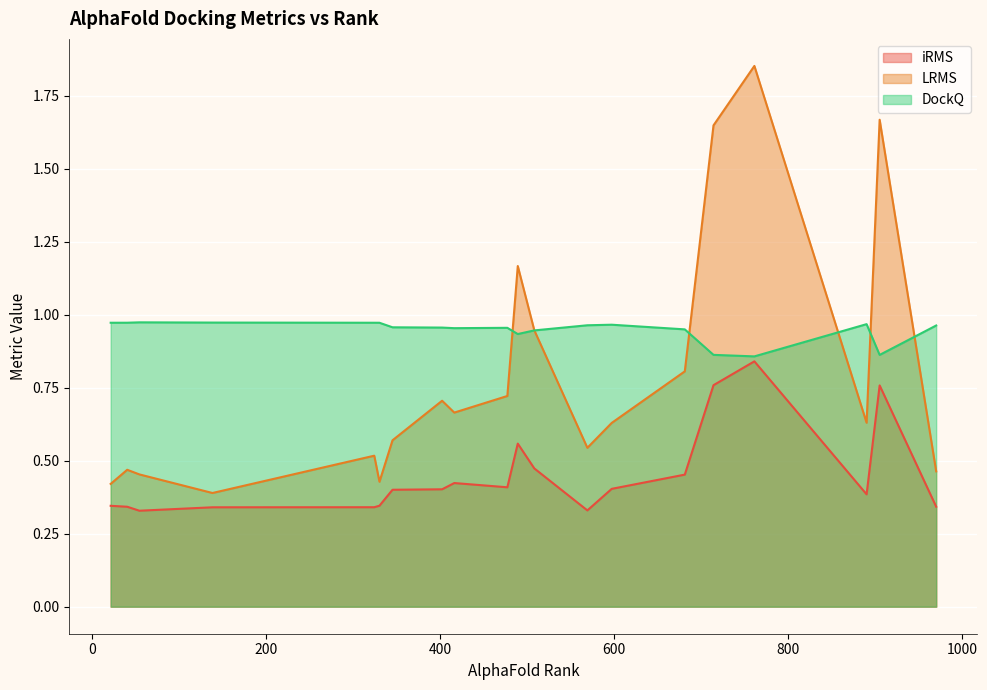

List the series in order of their peak value, highest first.

LRMS, DockQ, iRMS